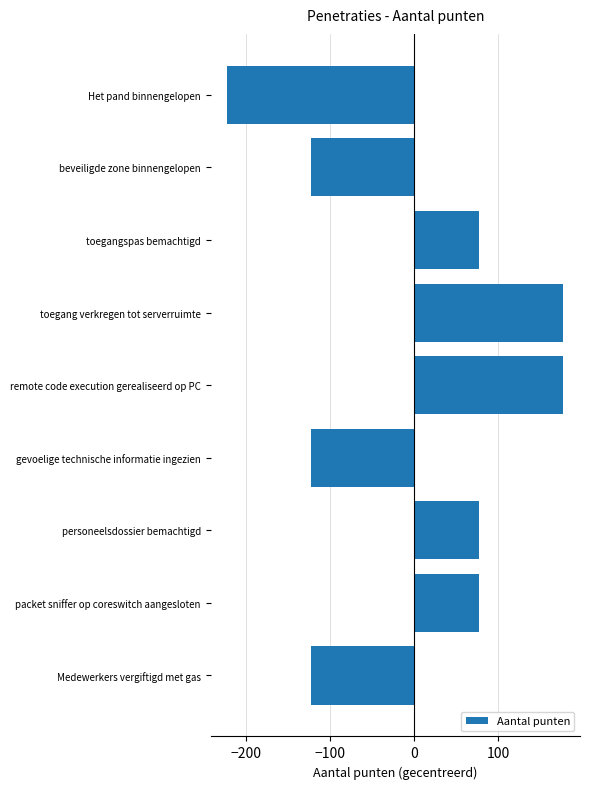

What is the smallest value displayed?

-222.2